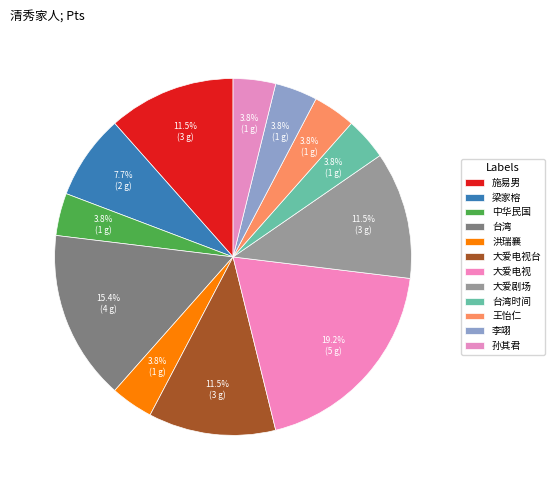

Do 孙其君 and 中华民国 together represent more than half of the pie?

No